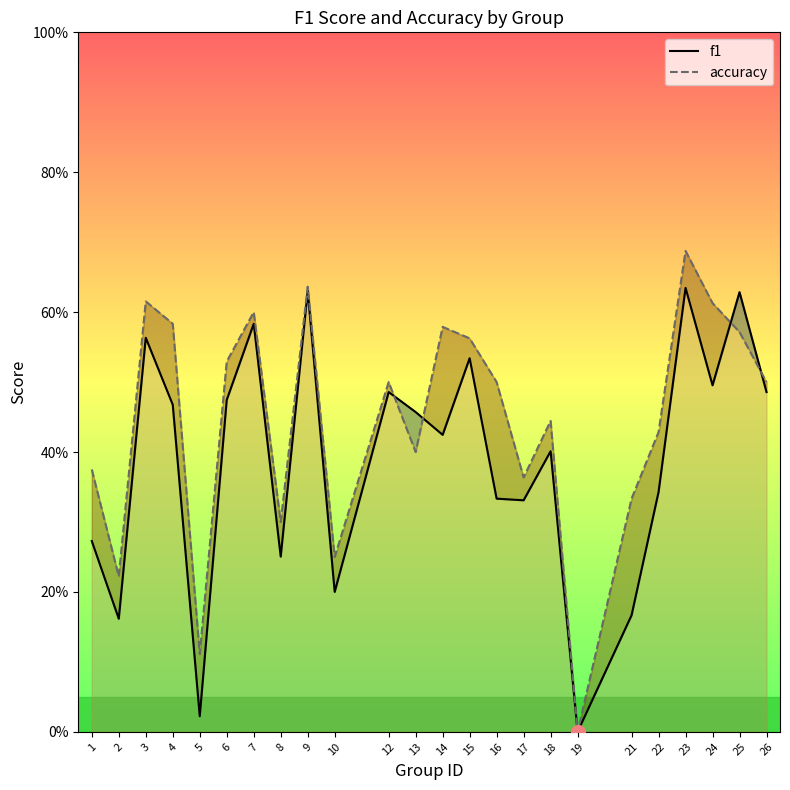

At which category does accuracy reach its first local peak?

3